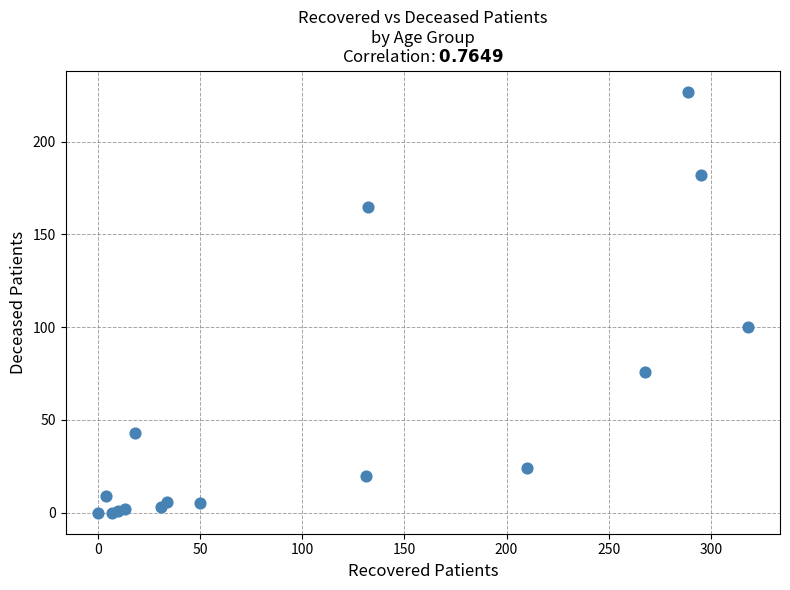

What Y value in the scatter plot is closest to 113?

100